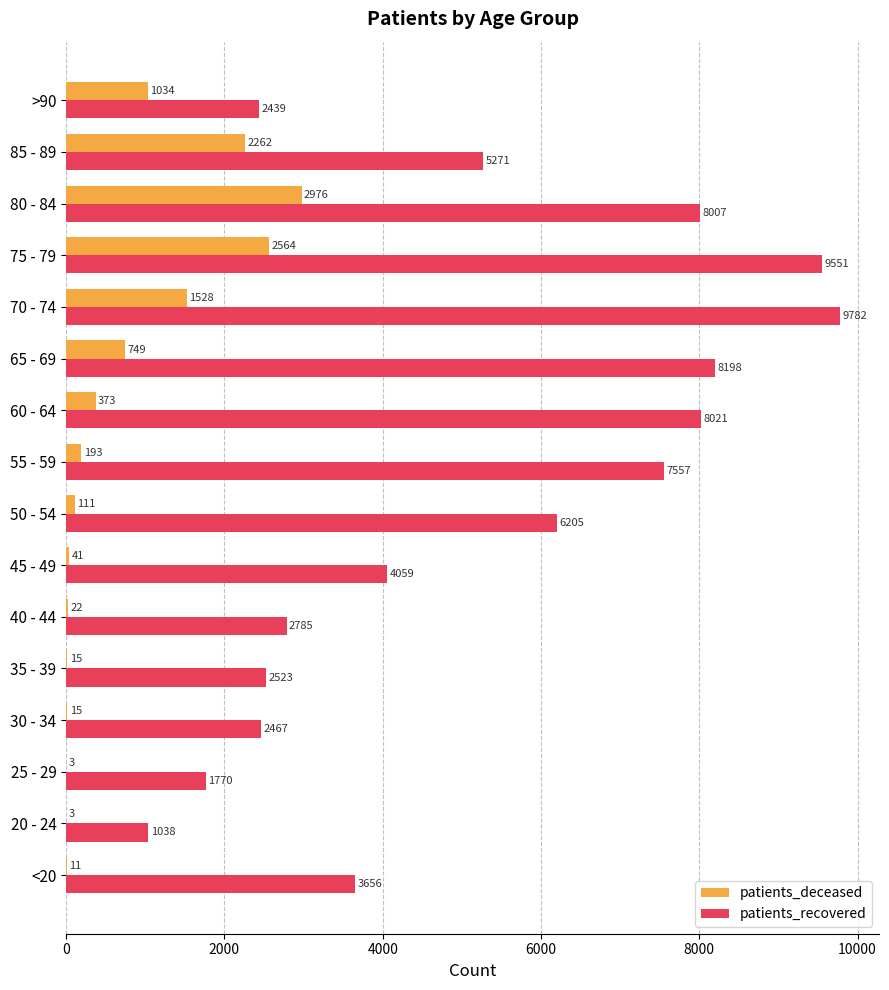

How many distinct data groups are displayed?

2